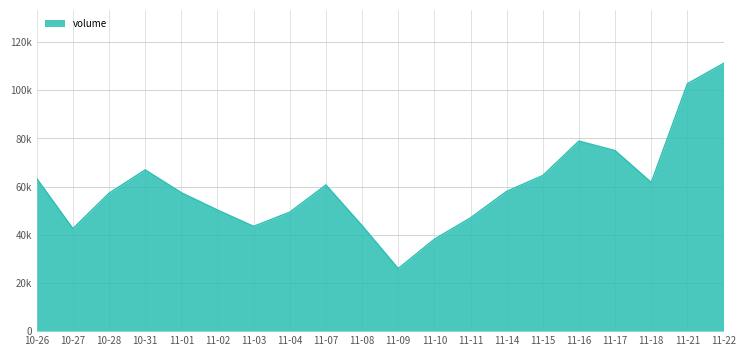

Rank the categories by value from highest to lowest.

11-22, 11-21, 11-16, 11-17, 10-31, 11-15, 10-26, 11-18, 11-07, 11-14, 11-01, 10-28, 11-02, 11-04, 11-11, 11-08, 11-03, 10-27, 11-10, 11-09